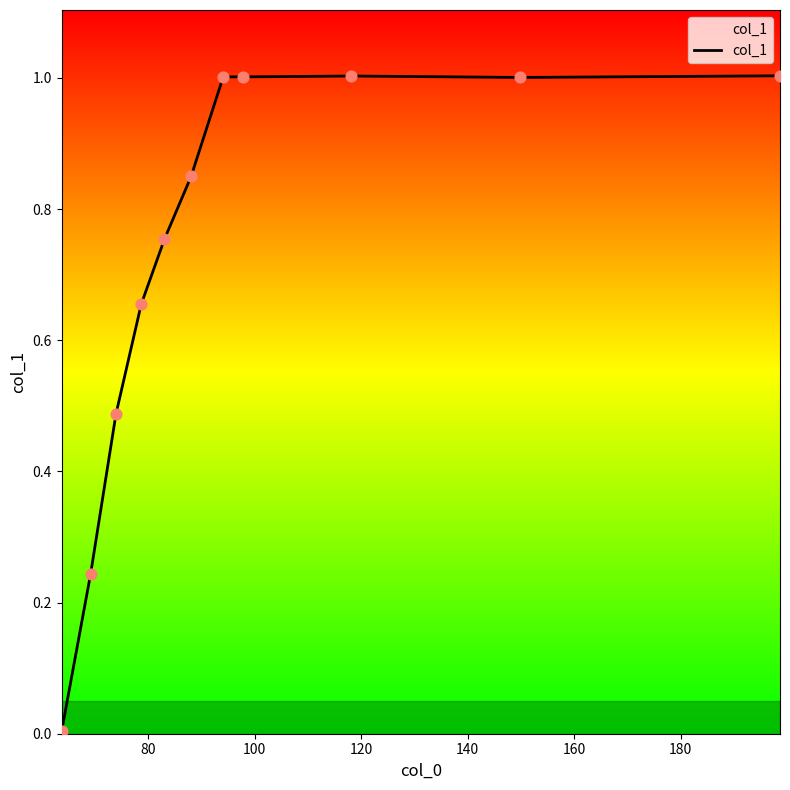

What is the maximum value shown in the chart?

1.0